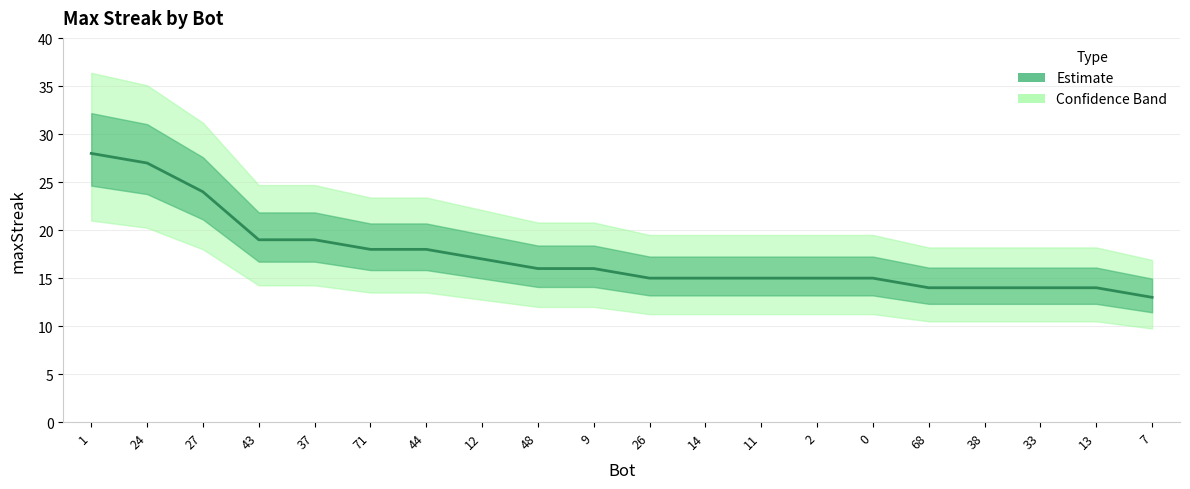

What is the sum of the values at 37 and 38?

33